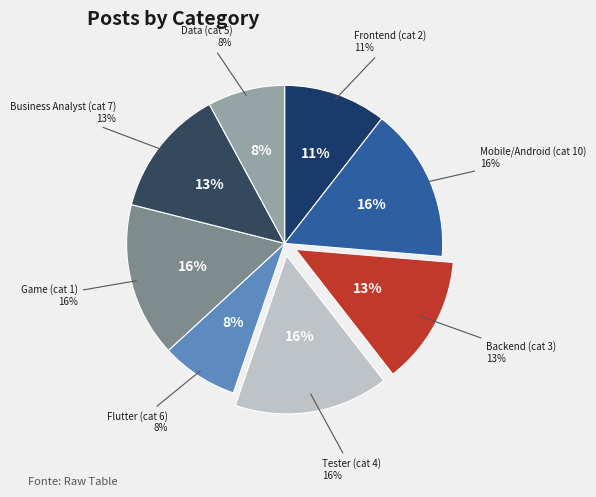

What percentage is the Game (cat 1) slice, to the nearest percent?

16%